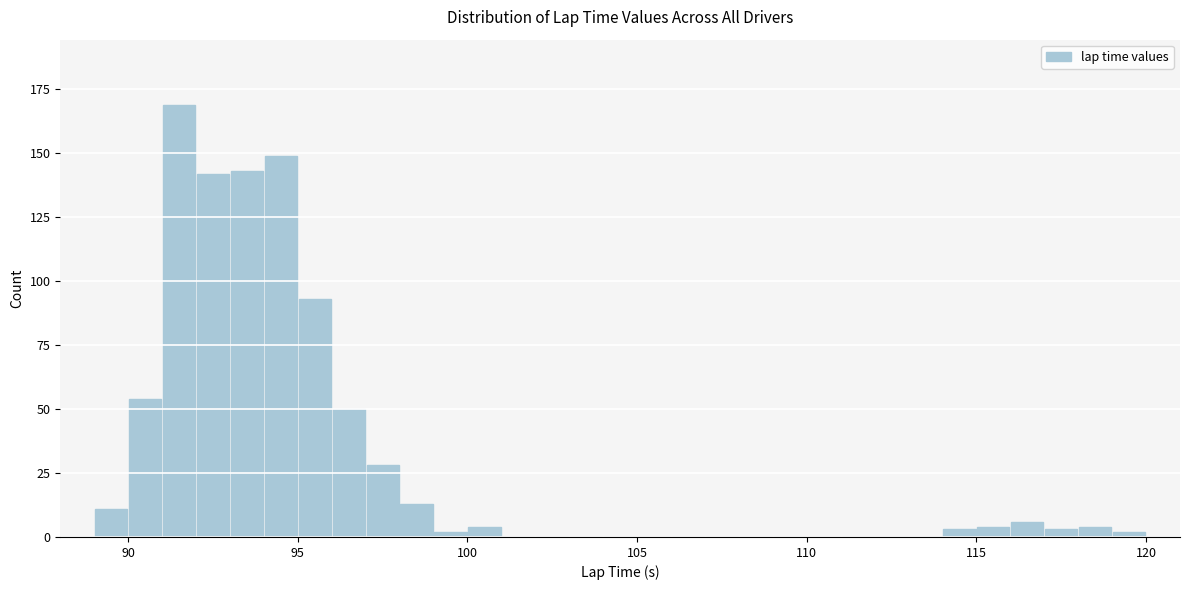

Read against the x-axis, roughly where is the centre of the tallest bar?

91.5